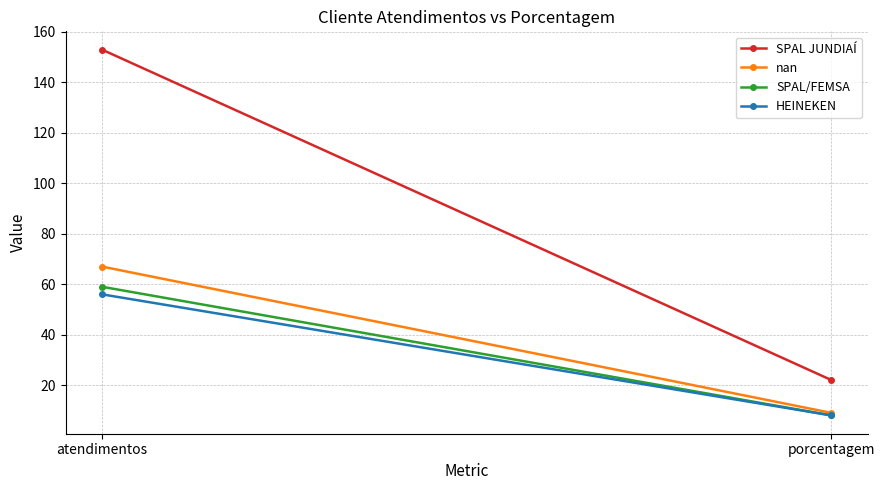

How many distinct data groups are displayed?

4